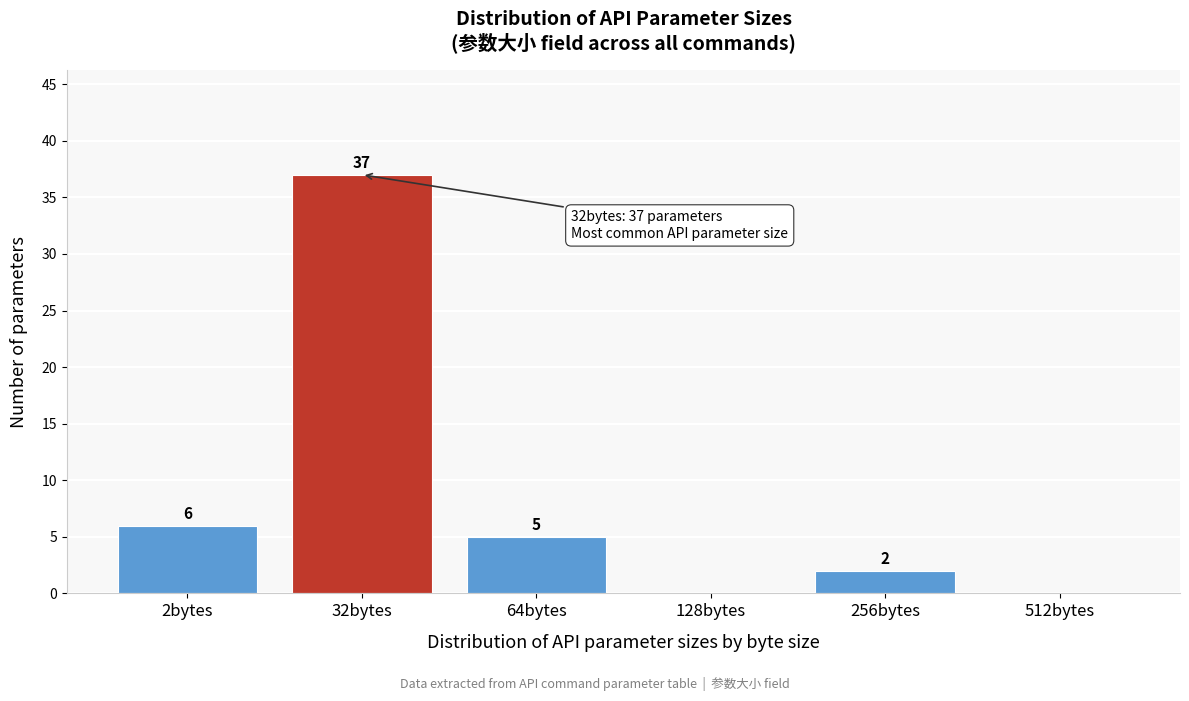

Reading left to right, transcribe all the data shown in this chart.

2bytes=6	32bytes=37	64bytes=5	128bytes=0	256bytes=2	512bytes=0